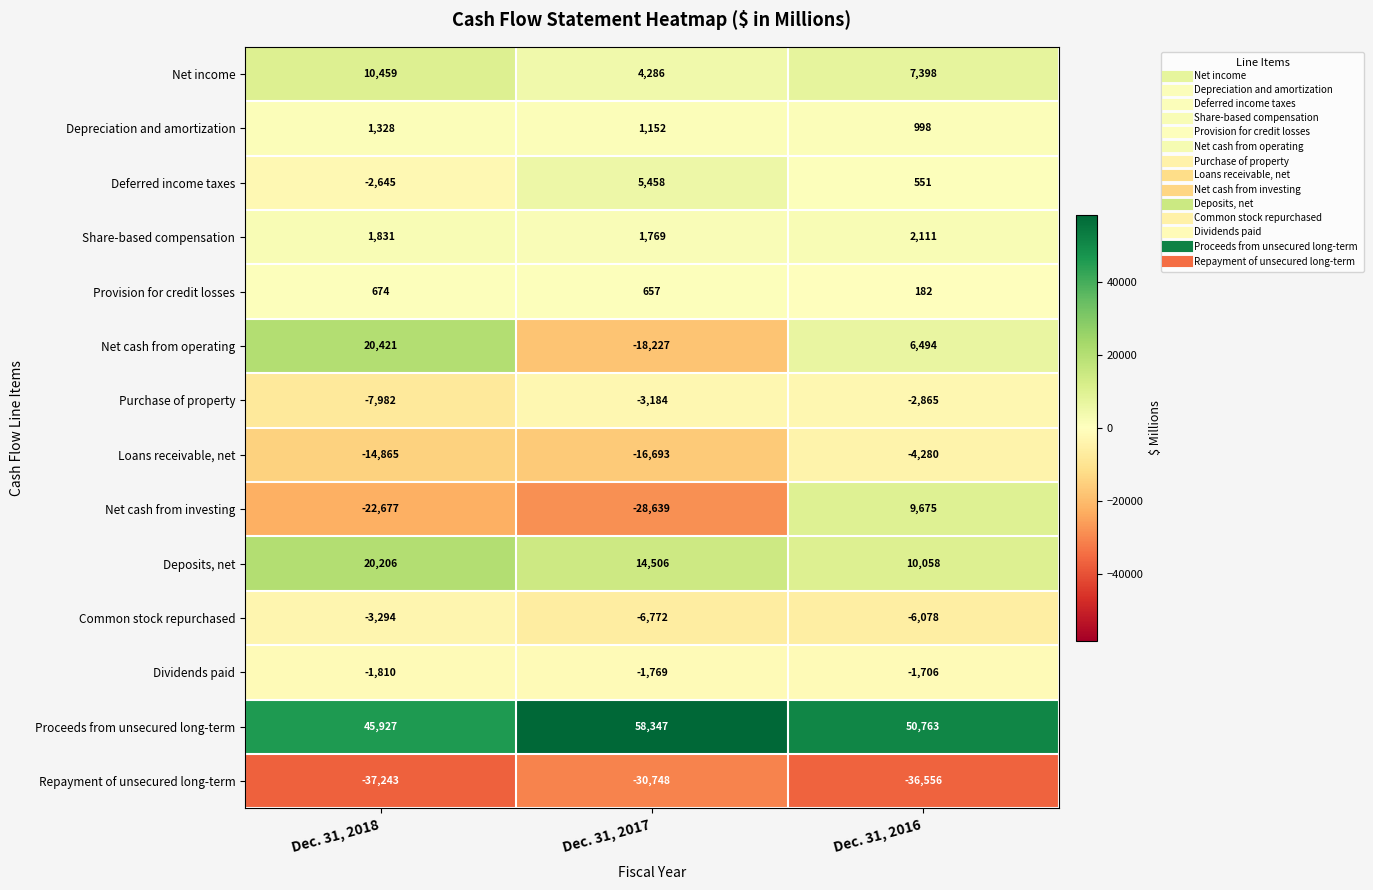

Which series has the widest spread of values?

Net cash from operating